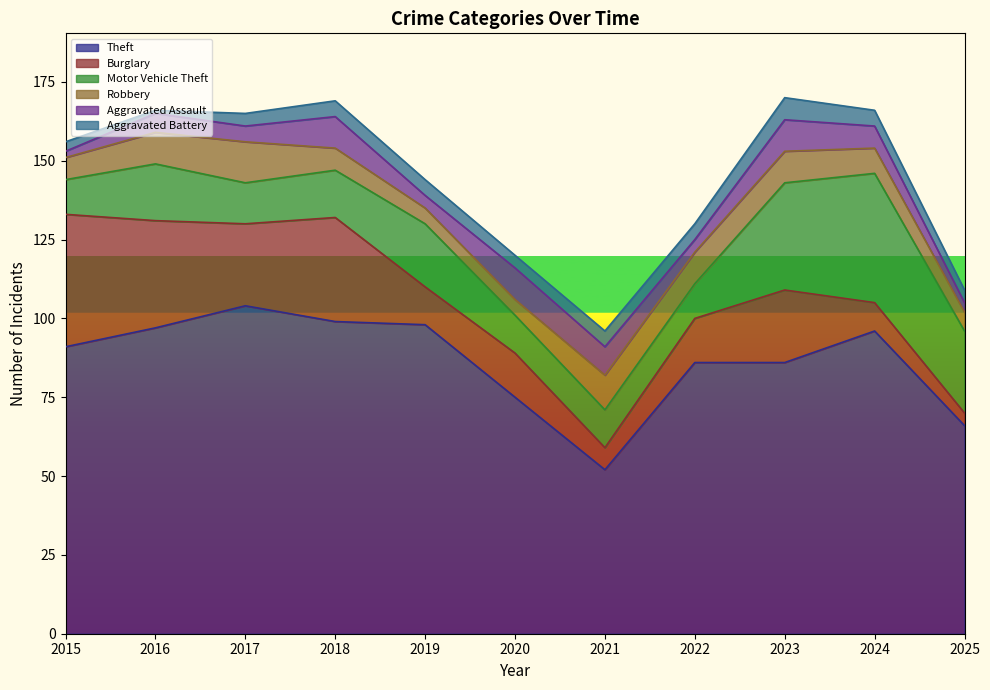

Which series has the largest total across all categories?

Theft